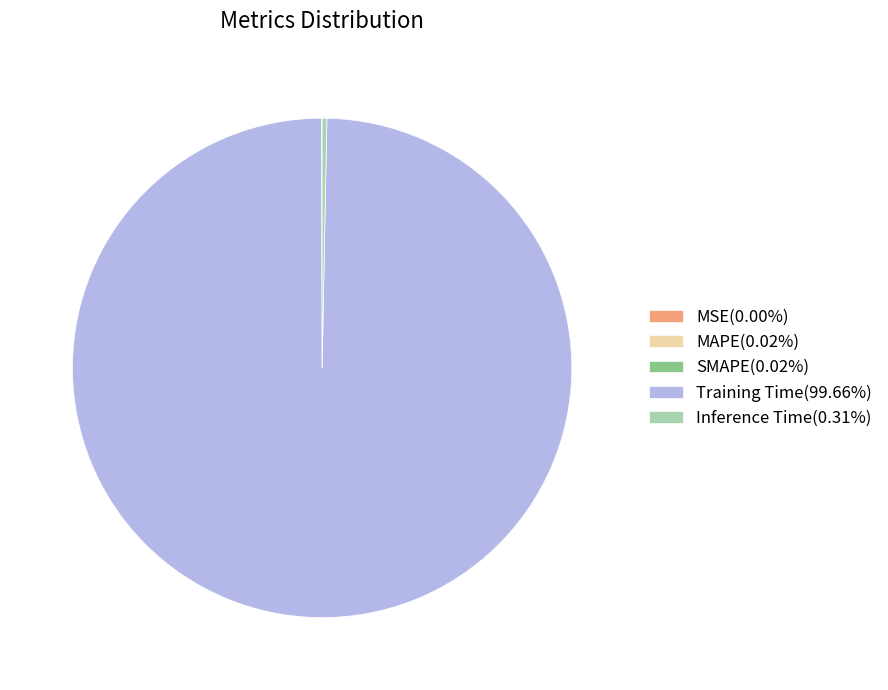

Is there any slice that represents more than half of the pie?

Yes